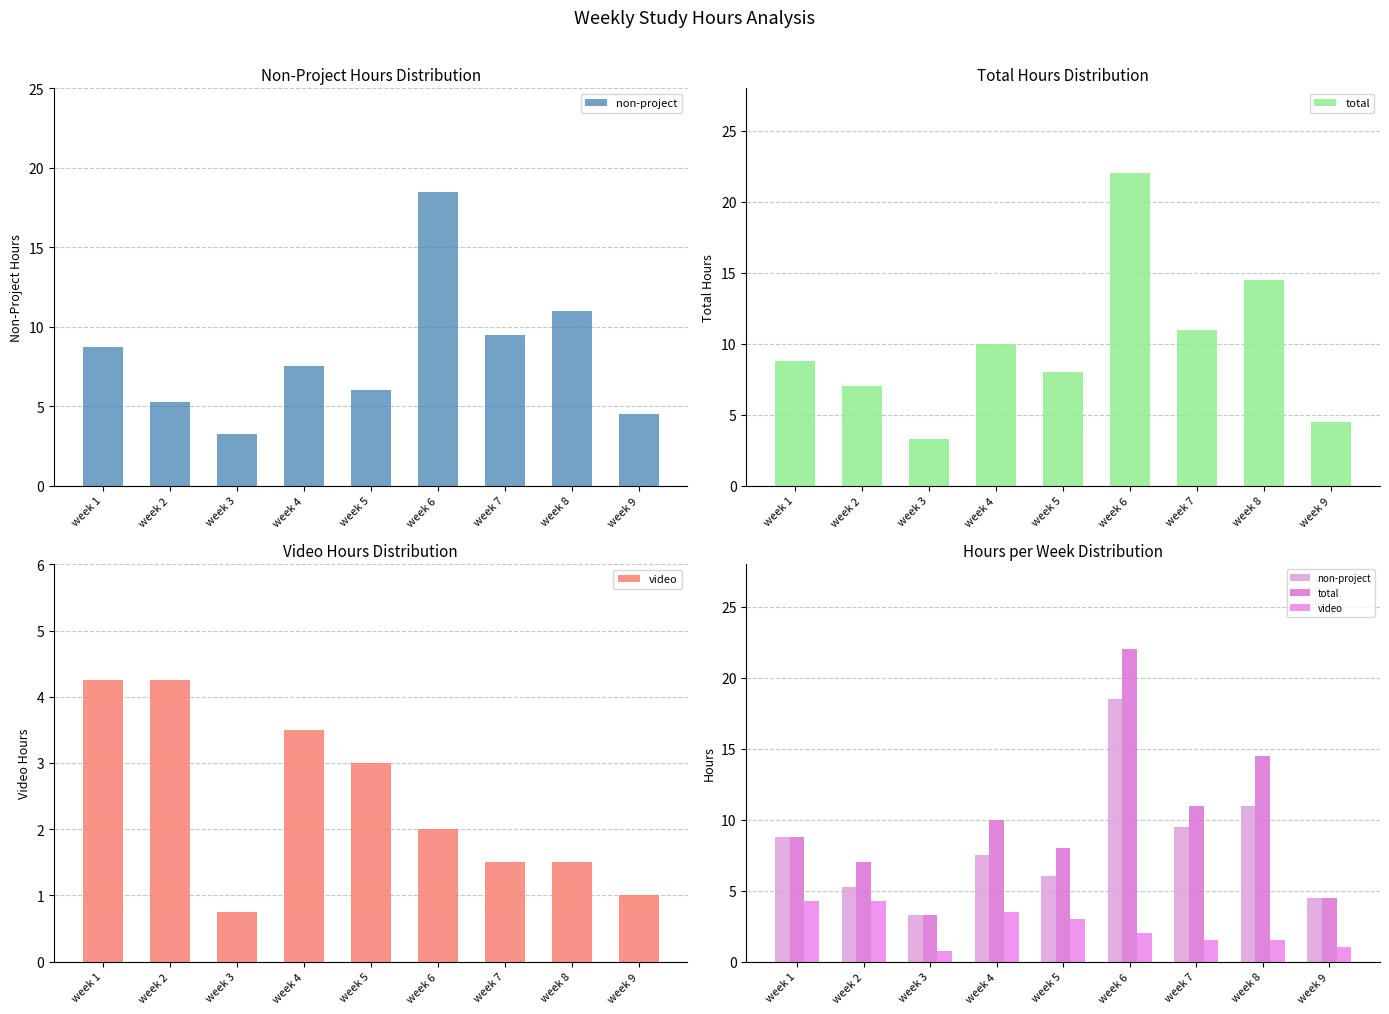

What is the sum of the video values at week 8 and week 1?

5.8